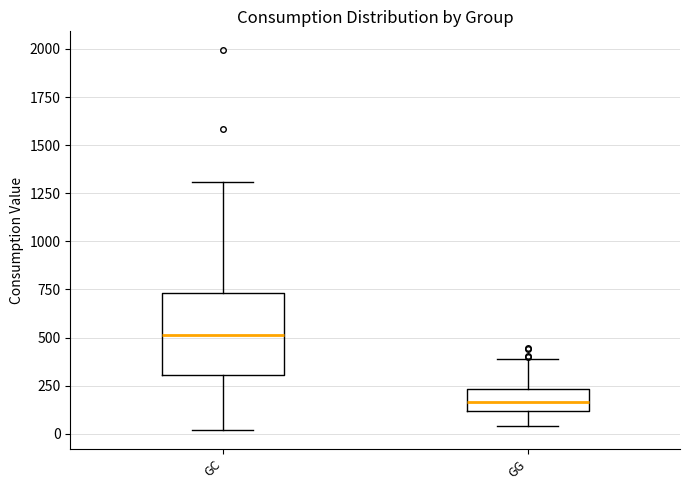

Which box is the tallest, from its lower edge to its upper edge?

GC